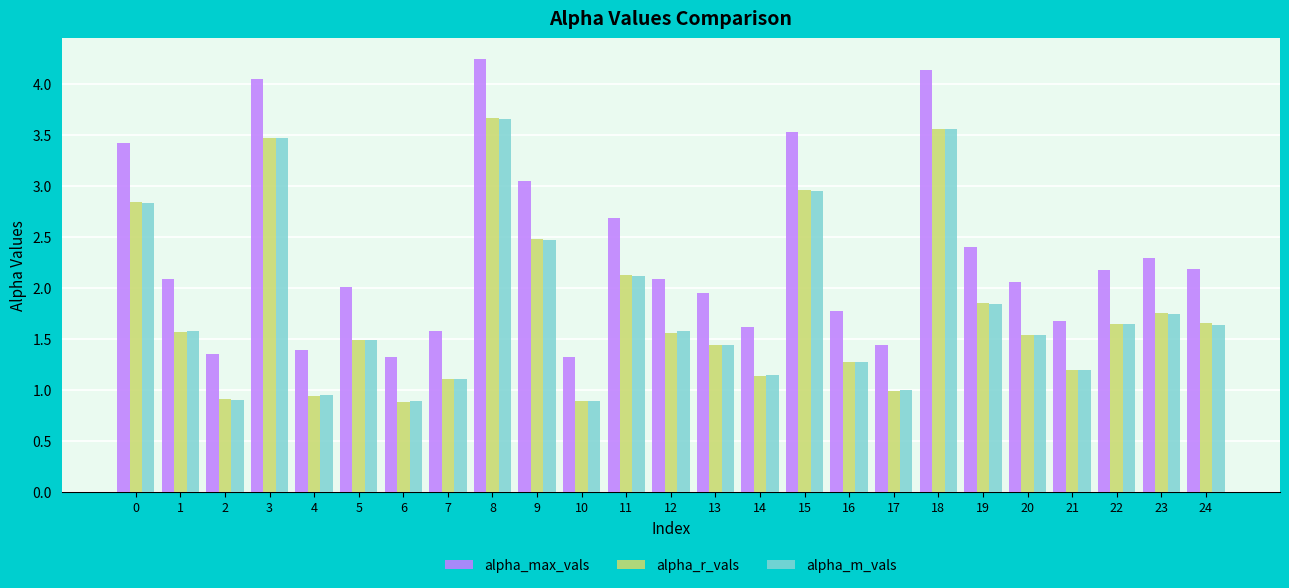

At which category is the sum across all series the highest?

8